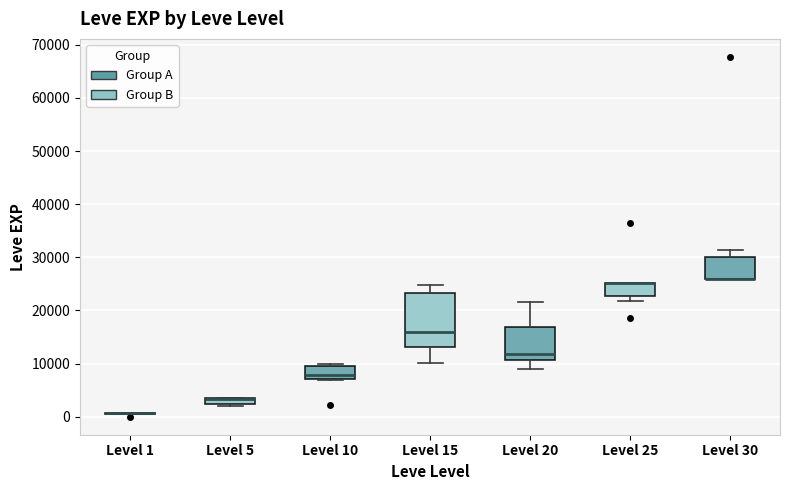

Where does the upper whisker of the box for Level 15 end on the y-axis? The values are not printed on the chart, so give them approximately, as read against the axis.

25000